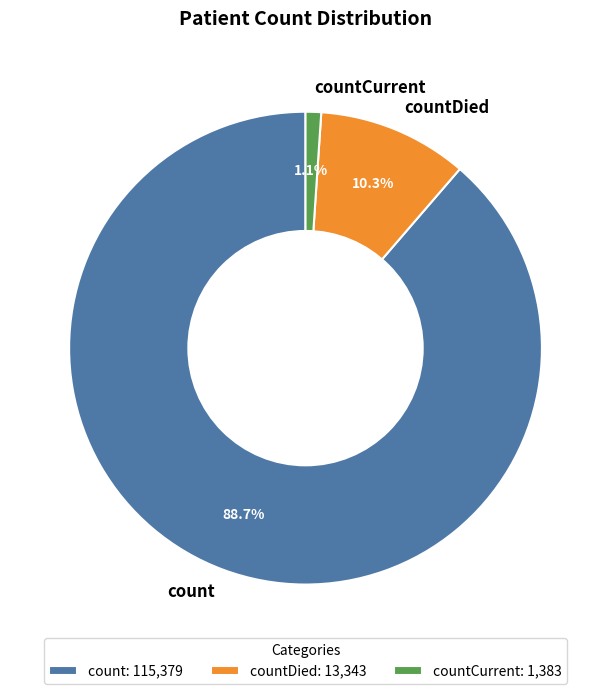

Which slice is the largest?

count